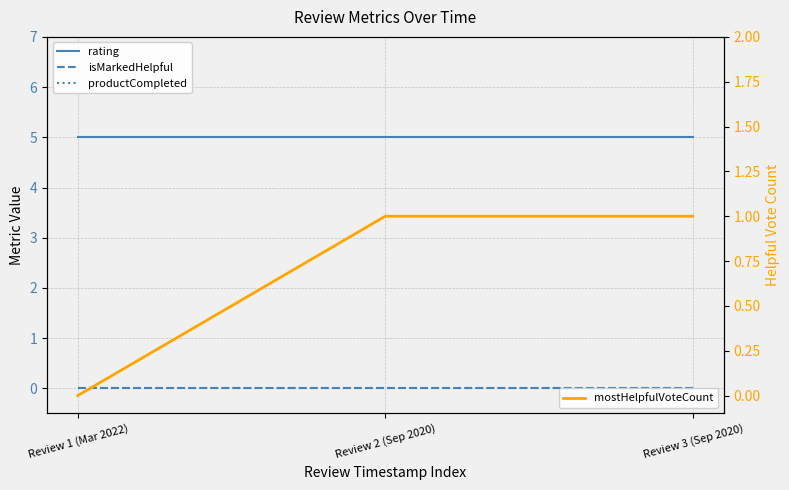

Reading left to right, extract all data points from this chart.

rating: Review 1 (Mar 2022)=5	Review 2 (Sep 2020)=5	Review 3 (Sep 2020)=5
isMarkedHelpful: Review 1 (Mar 2022)=0	Review 2 (Sep 2020)=0	Review 3 (Sep 2020)=0
productCompleted: Review 1 (Mar 2022)=0	Review 2 (Sep 2020)=0	Review 3 (Sep 2020)=0
mostHelpfulVoteCount: Review 1 (Mar 2022)=0	Review 2 (Sep 2020)=1	Review 3 (Sep 2020)=1